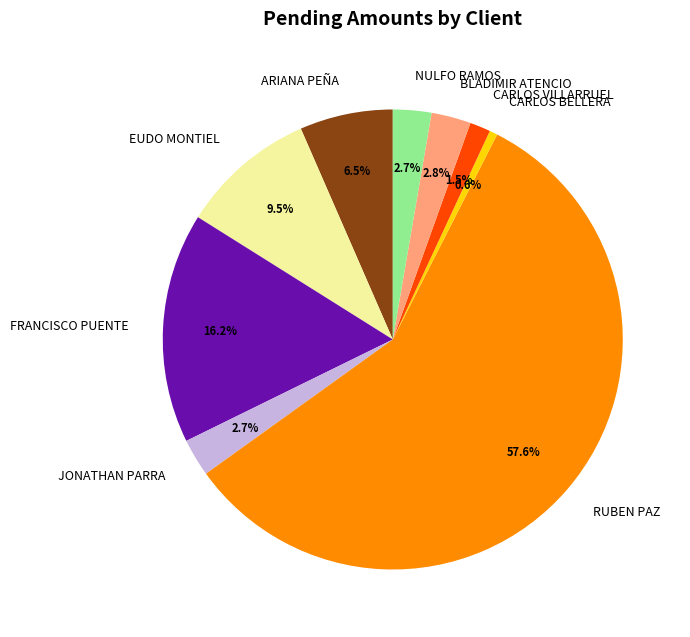

Between CARLOS BELLERA and NULFO RAMOS, which is larger?

NULFO RAMOS